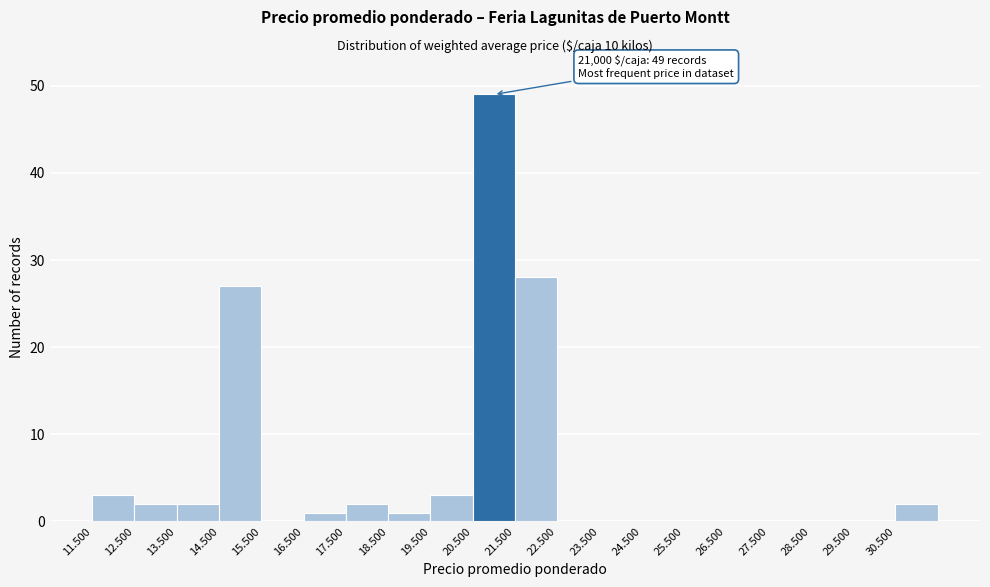

Reading left to right, what are all the values shown in this chart?

11.500=3	12.500=2	13.500=2	14.500=27	15.500=0	16.500=1	17.500=2	18.500=1	19.500=3	20.500=49	21.500=28	22.500=0	23.500=0	24.500=0	25.500=0	26.500=0	27.500=0	28.500=0	29.500=0	30.500=2